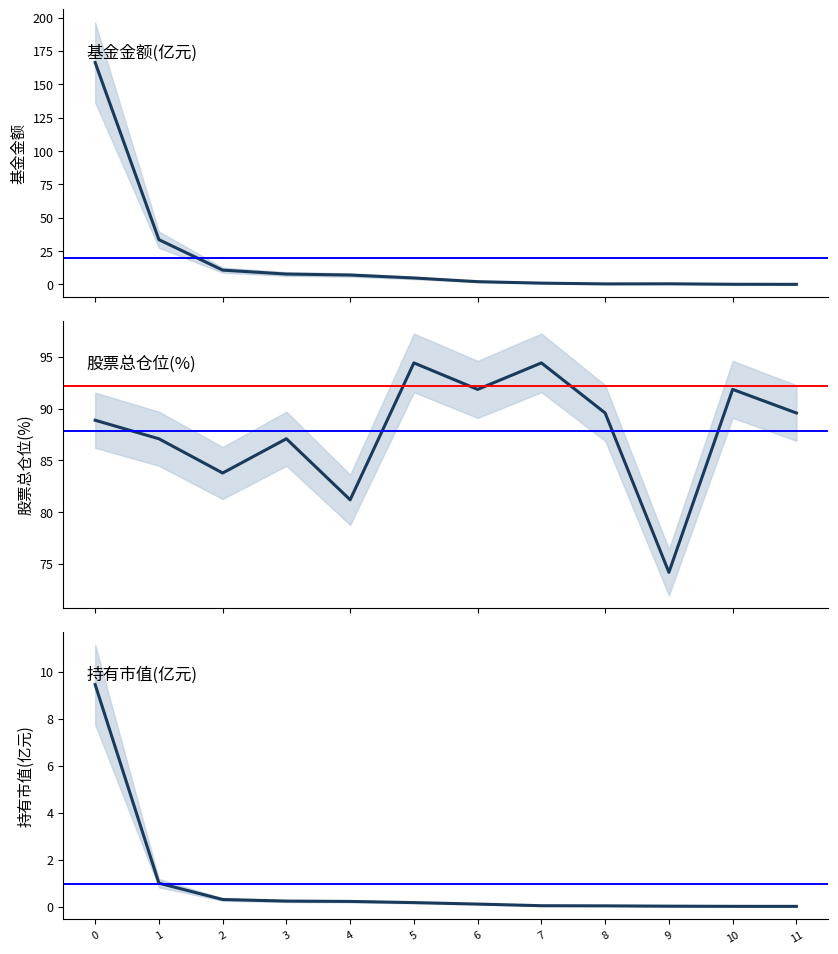

True or false: 基金金额 and 持有市值(亿元) cross at least once.

False